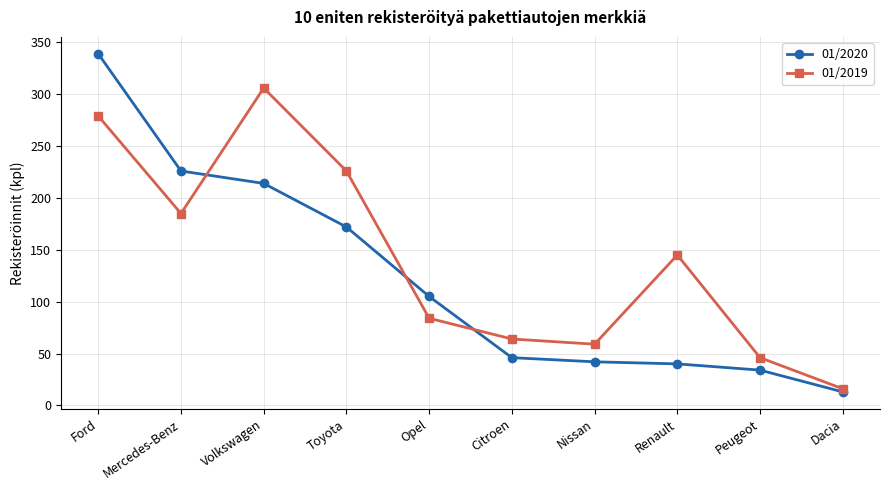

What is the spread (max minus min) of values at Nissan?

17